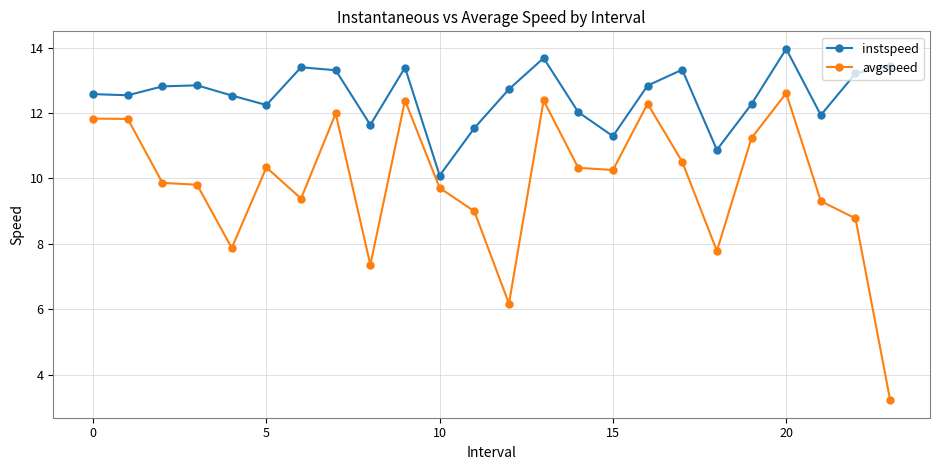

In avgspeed, how many points are lower than both neighbors (excluding endpoints)?

6